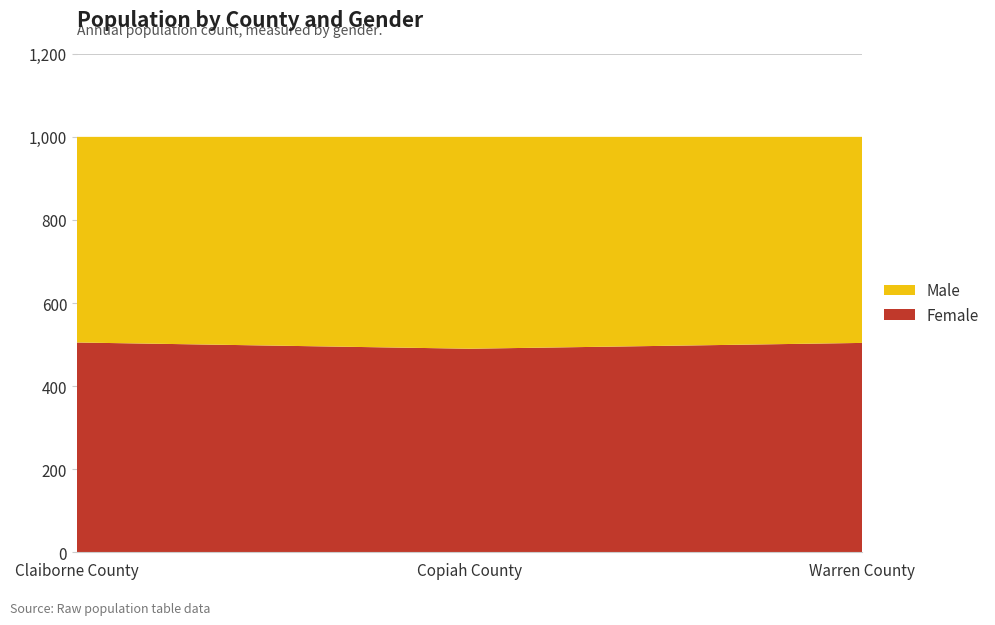

Reading left to right, list all the values displayed in this chart.

Female: 505	490	504
Male: 495	510	496